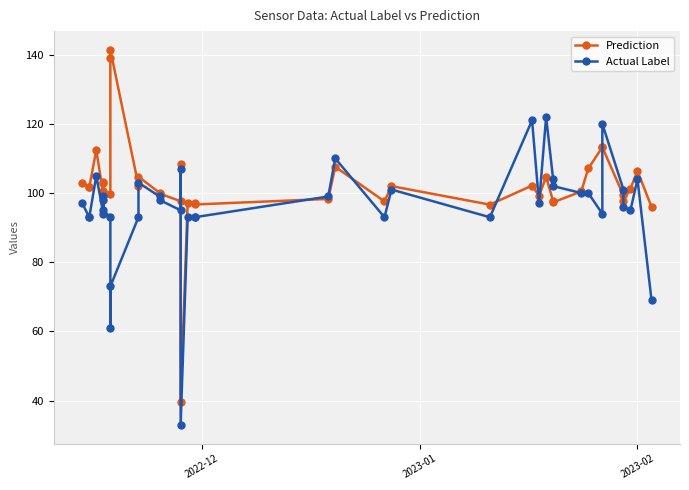

What is the maximum value for Actual Label?

122.0